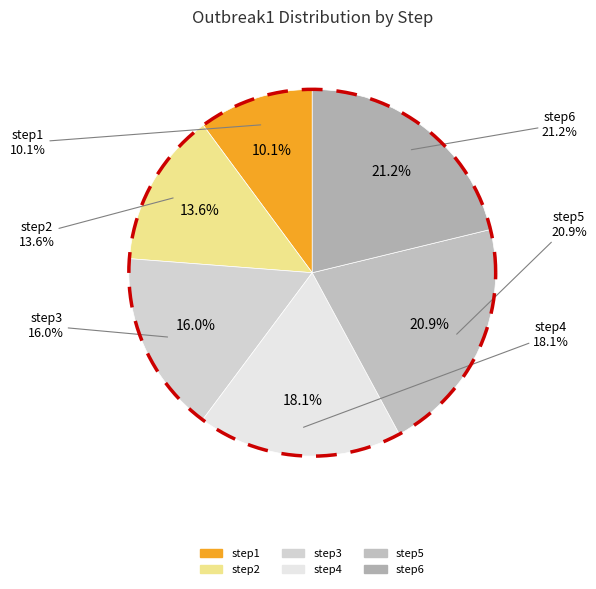

How much of the chart is everything except step6?

78.8%